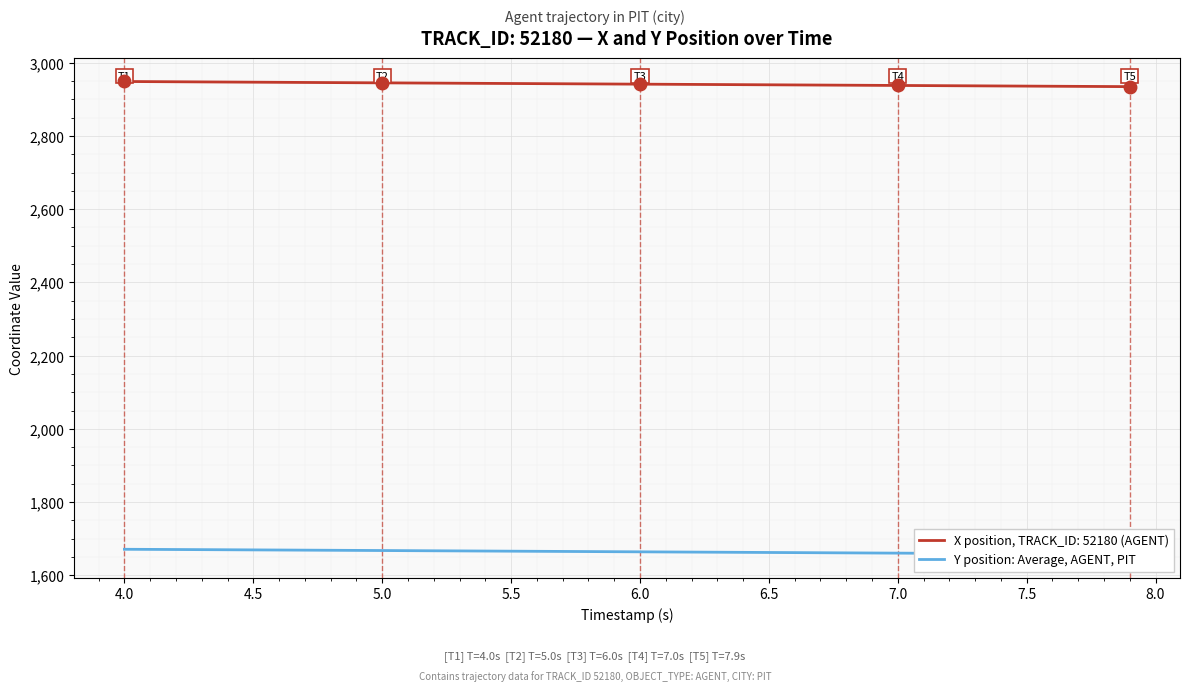

The value of X position, TRACK_ID: 52180 (AGENT) at 7.0 is 1423.2. True or false?

False